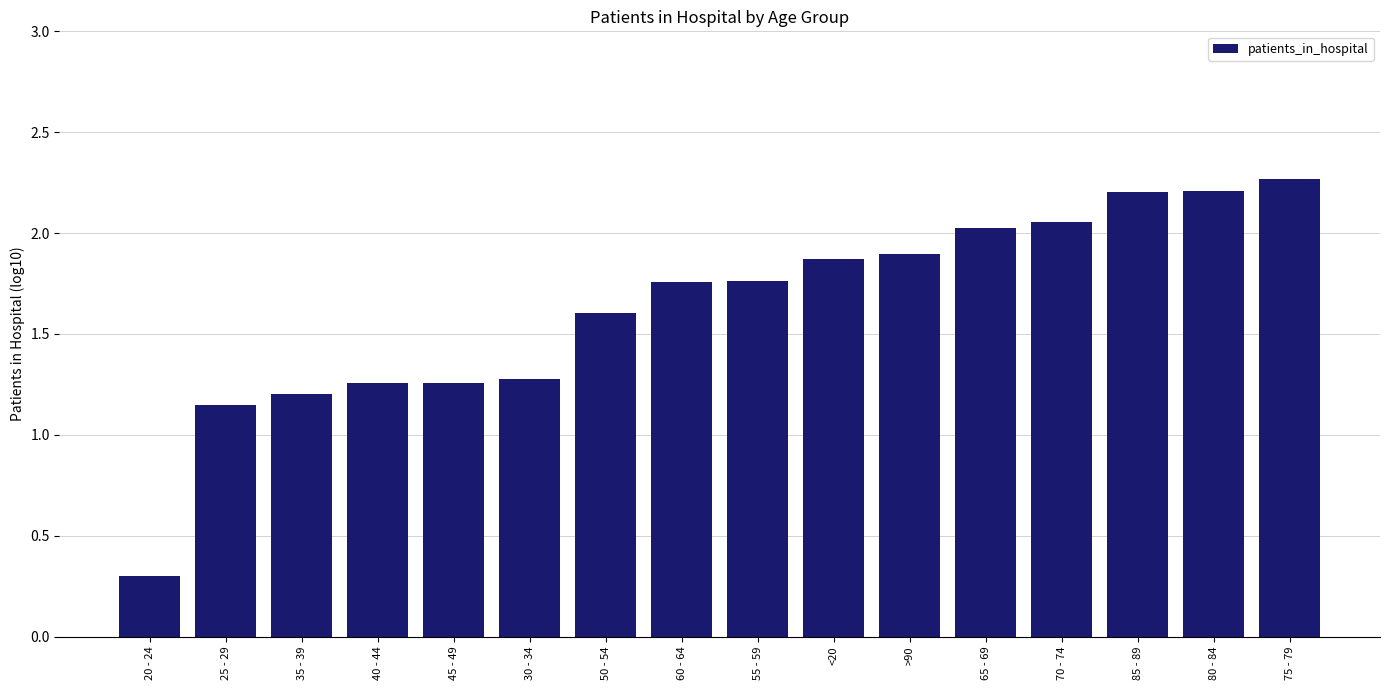

Which label corresponds to the largest value in the chart?

75 - 79